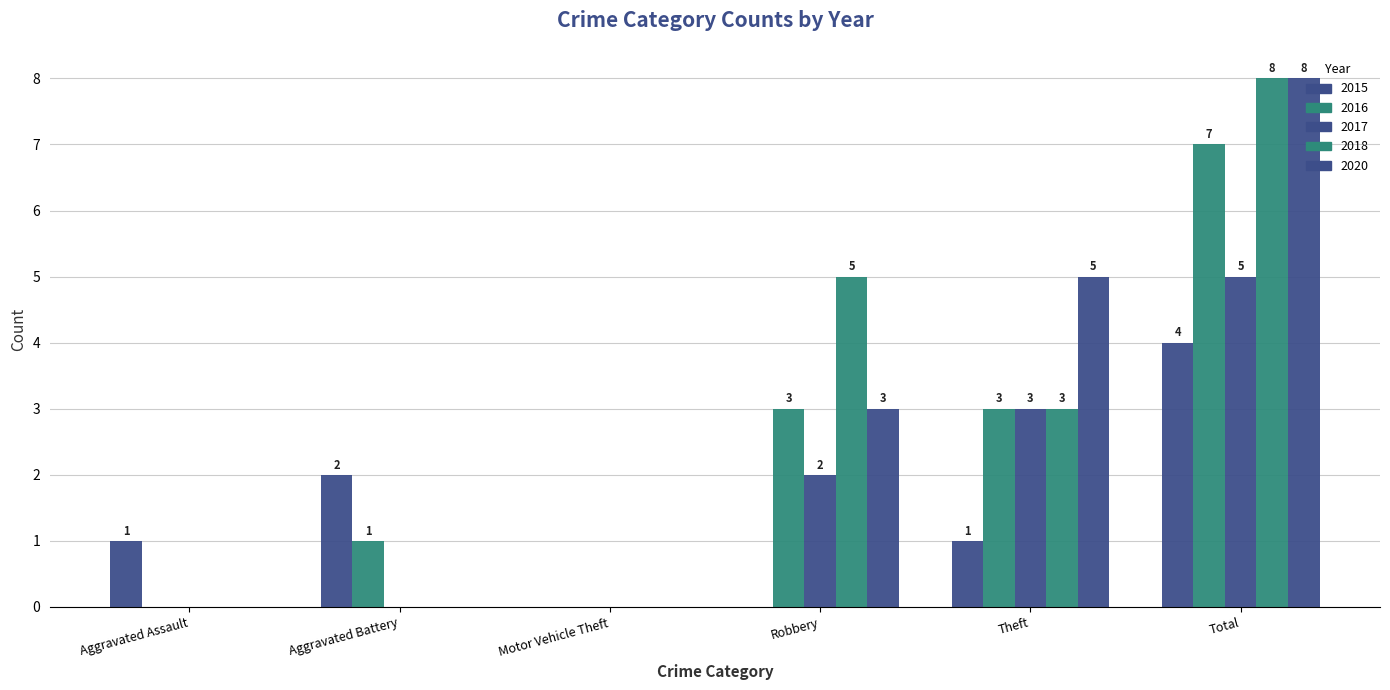

What is the label of the 4th bar from the right?

Motor Vehicle Theft